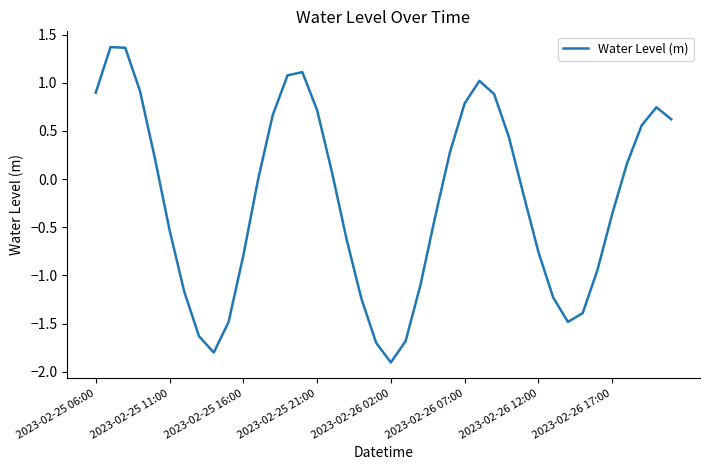

What is the difference between the maximum and minimum values?

3.3